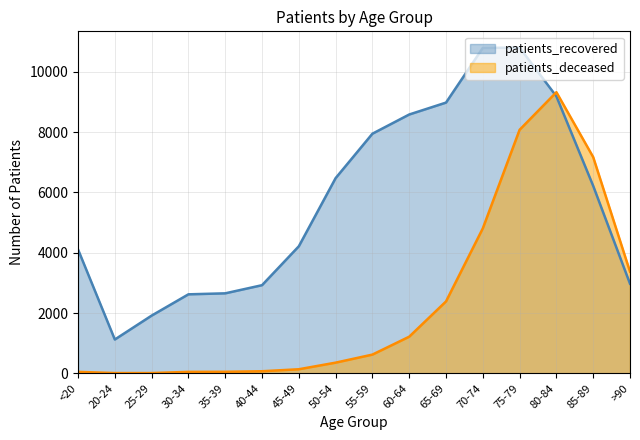

Rank the categories by patients_recovered value from highest to lowest.

75-79, 70-74, 80-84, 65-69, 60-64, 55-59, 50-54, 85-89, 45-49, <20, >90, 40-44, 35-39, 30-34, 25-29, 20-24